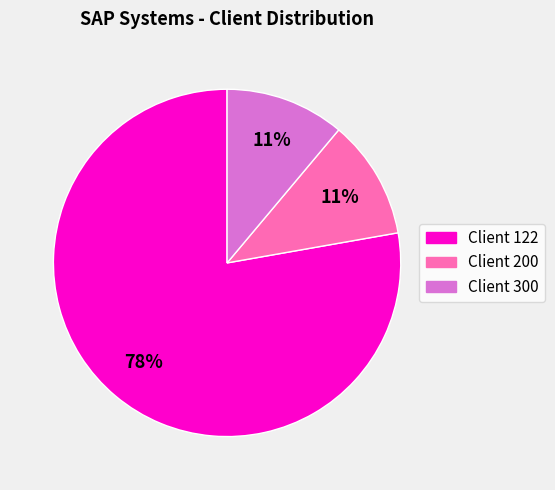

How many slices are in this pie chart?

3